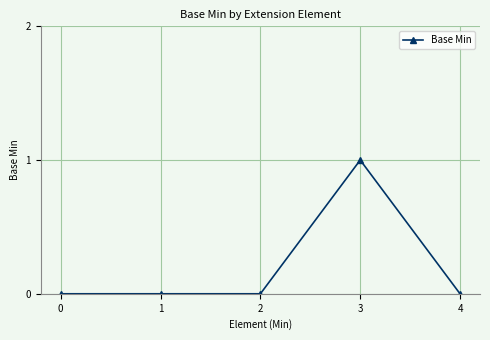

True or false: the data has more than 0 interior local peaks.

True